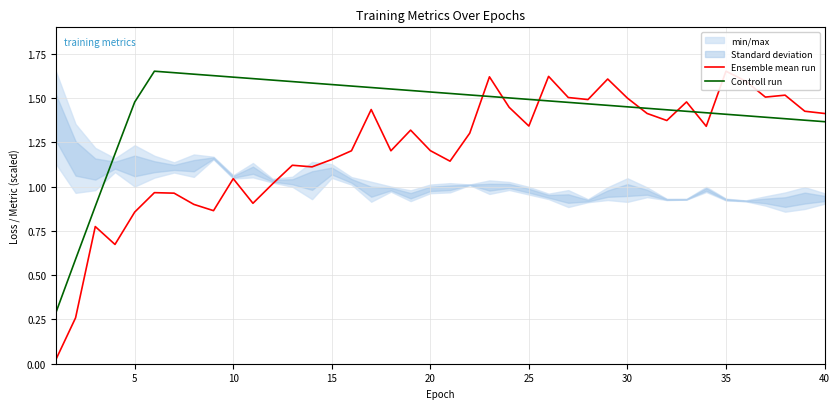

True or false: Controll run has a value of 2.0 at 40.

False